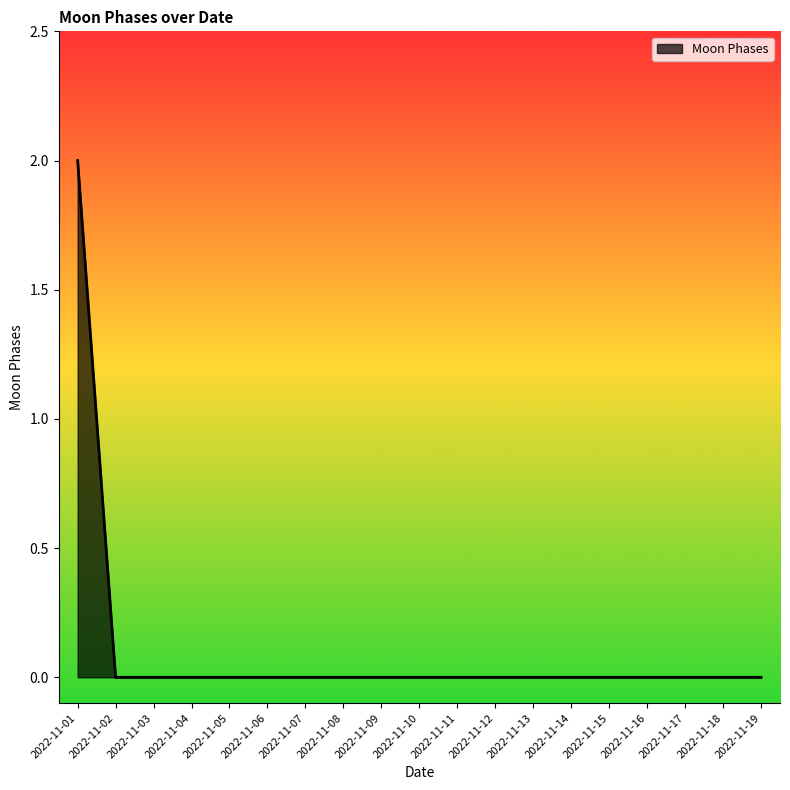

Which category has the highest value across all series?

2022-11-01